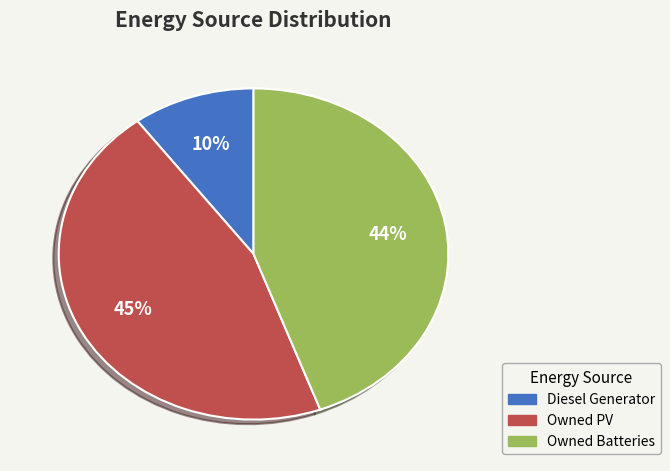

To the nearest percent, what percentage of the pie is Owned Batteries?

44%